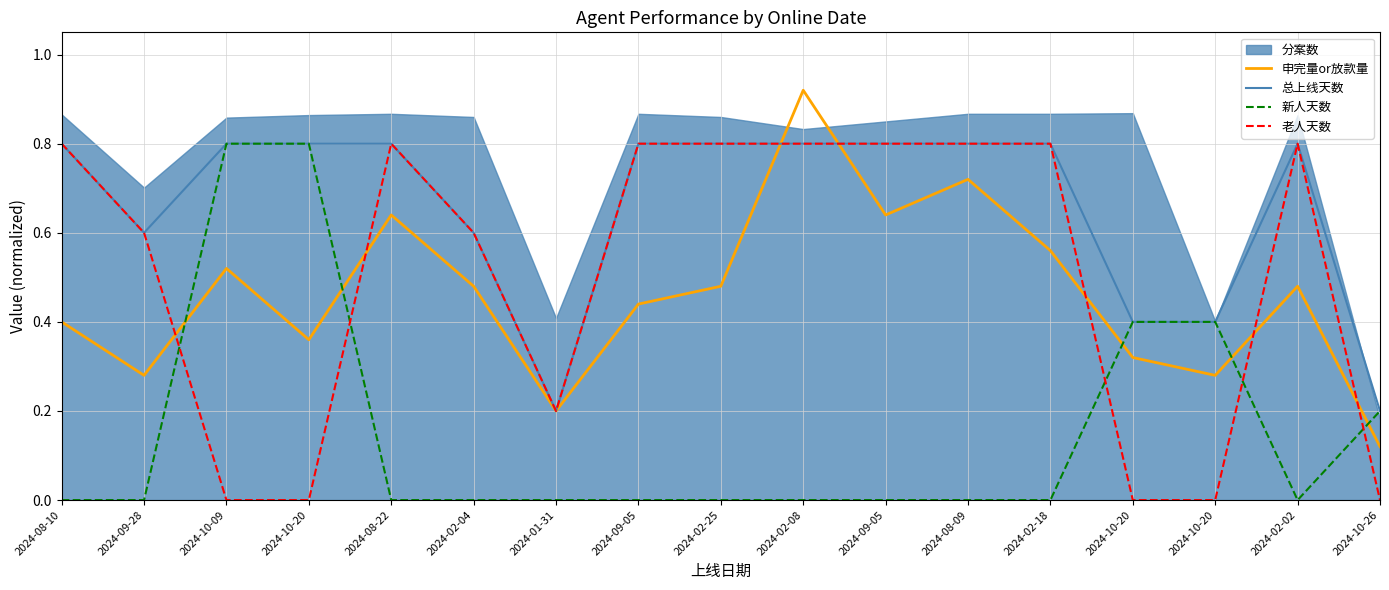

True or false: 申完量or放款量 and 新人天数 intersect in this chart.

True